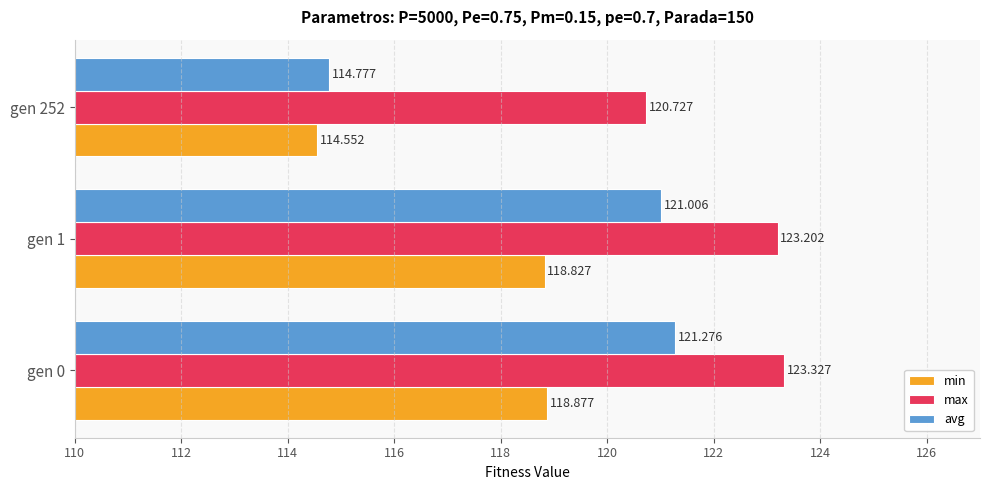

Between gen 1 and gen 252, which series saw the biggest shift?

avg